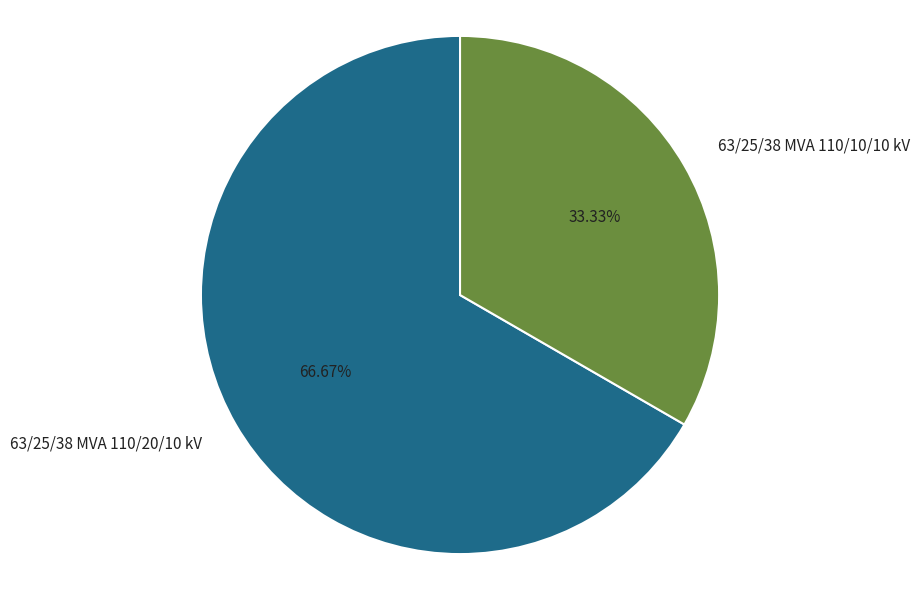

Between 63/25/38 MVA 110/10/10 kV and 63/25/38 MVA 110/20/10 kV, which is larger?

63/25/38 MVA 110/20/10 kV